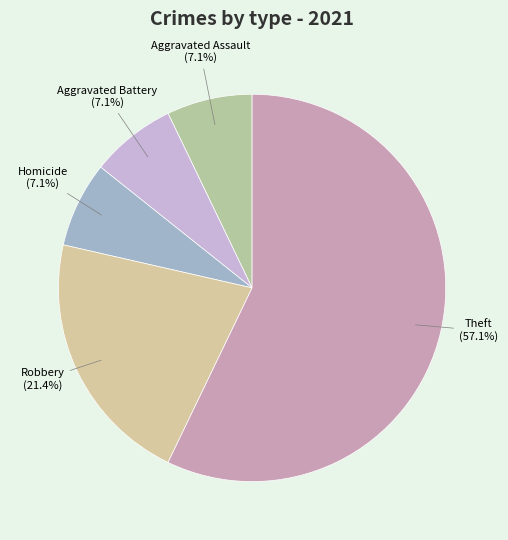

How many segments does this pie chart have?

5